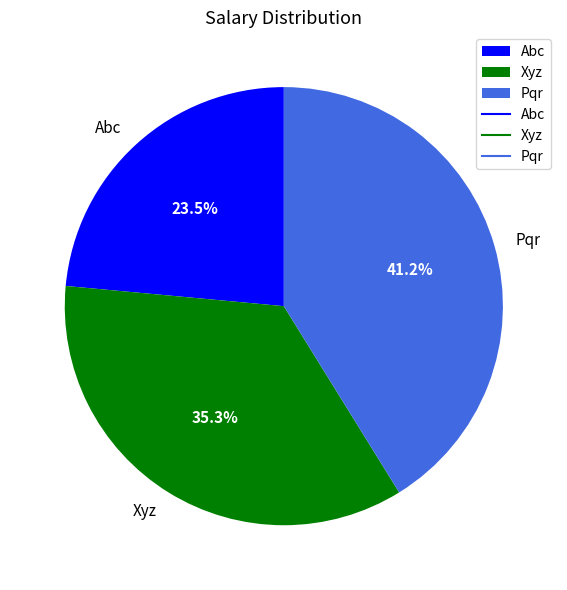

How many slices are in this pie chart?

3